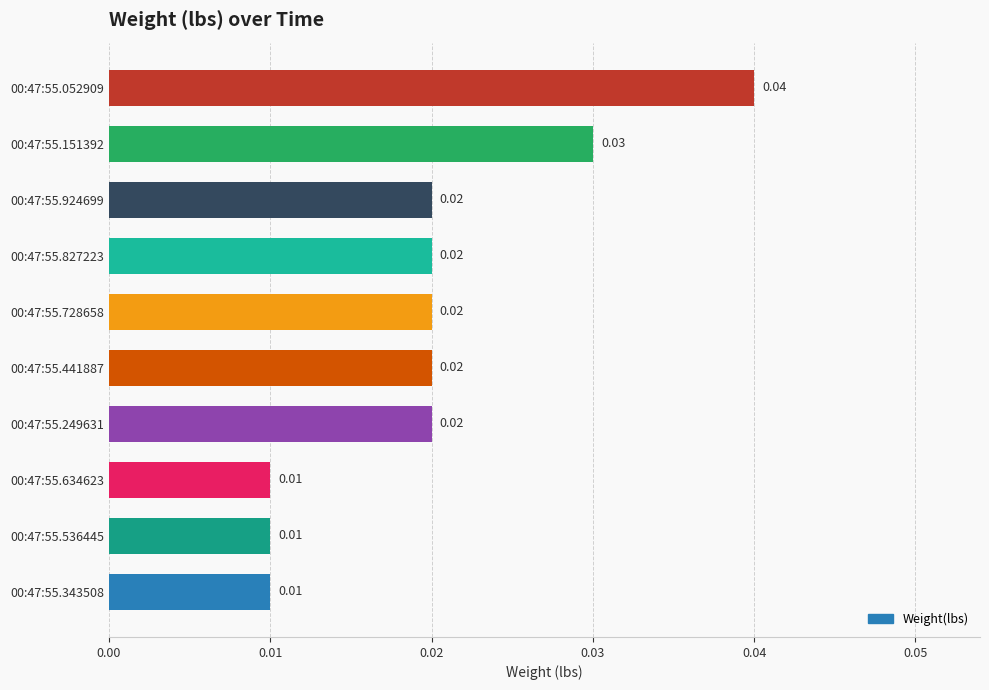

Which has a higher value, 00:47:55.249631 or 00:47:55.343508?

00:47:55.249631